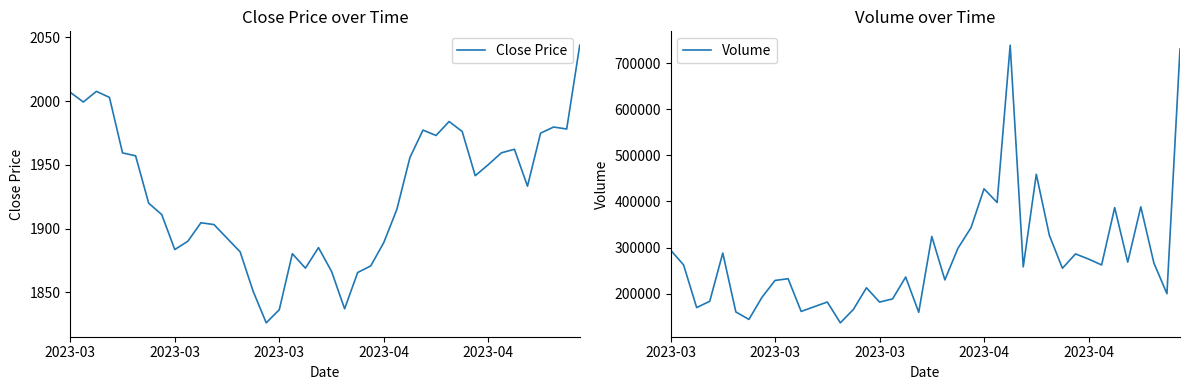

What is the average value of the Volume series?

276907